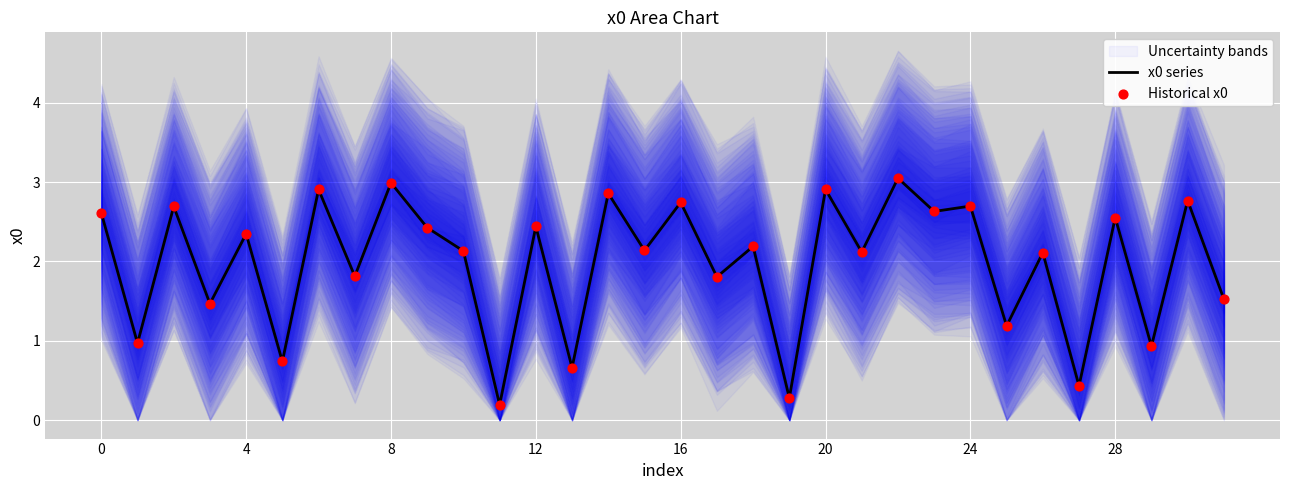

Which series has the largest total across all categories?

x0 series